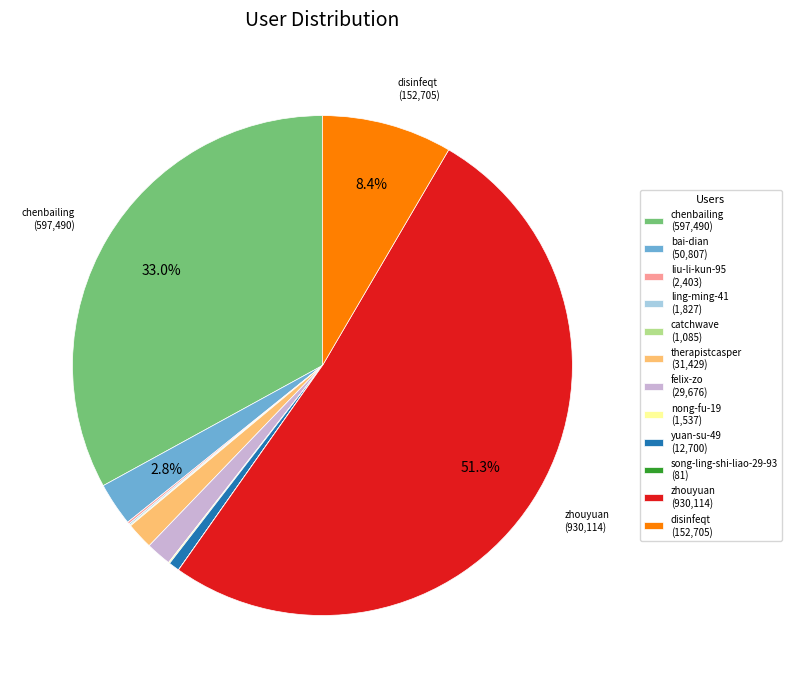

Does felix-zo (29,676) represent more than half of the total?

No